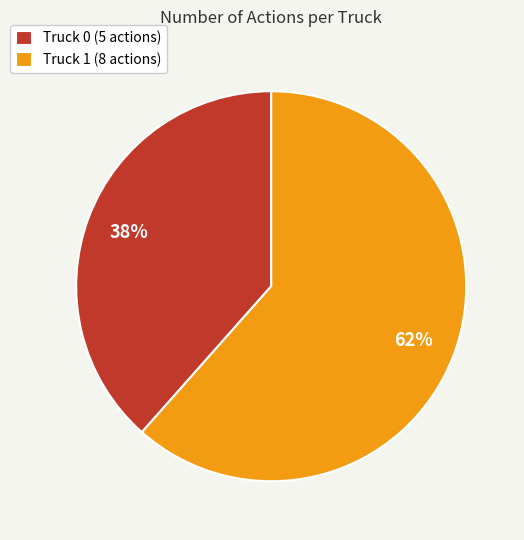

How many segments does this pie chart have?

2